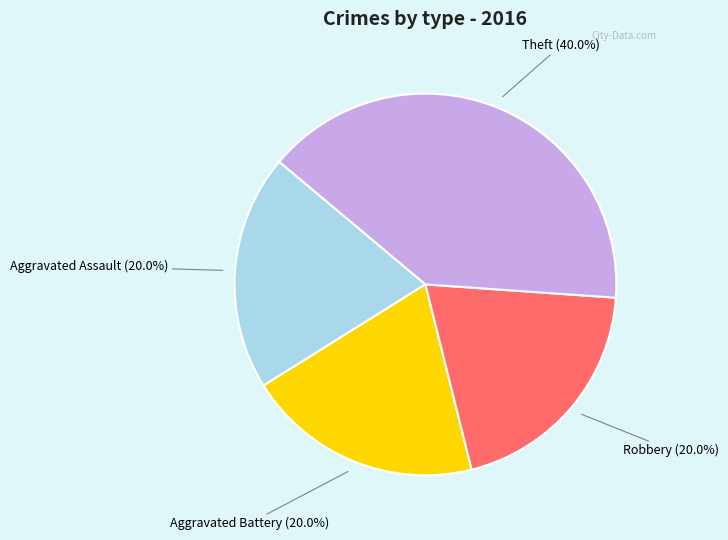

Is there a majority slice in this chart?

No